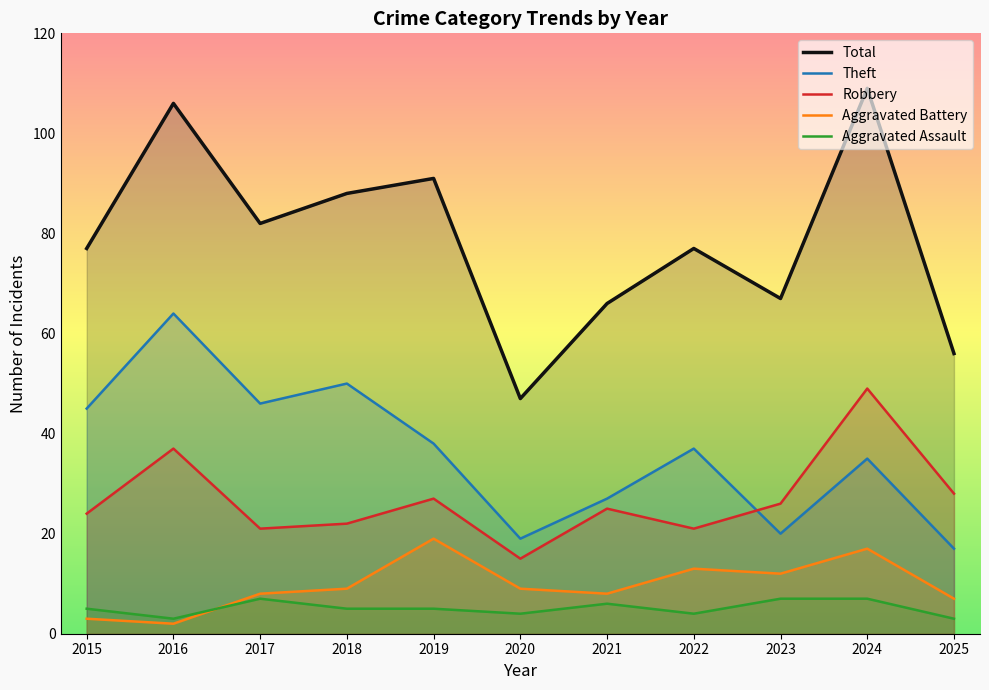

How many data points does each series have?

11